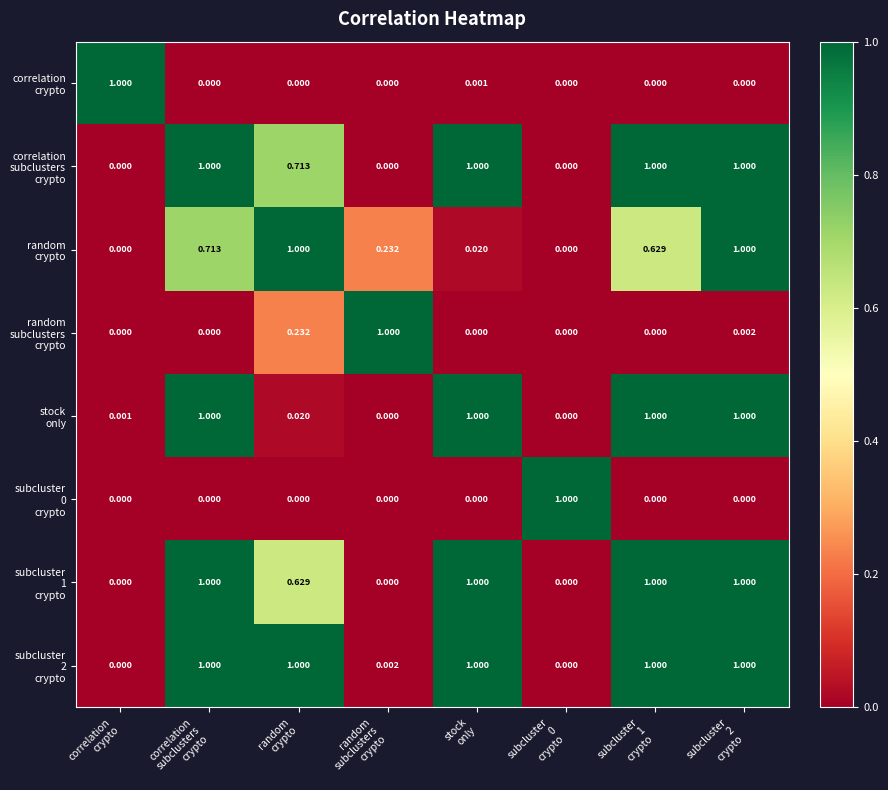

How many series are shown in this chart?

8